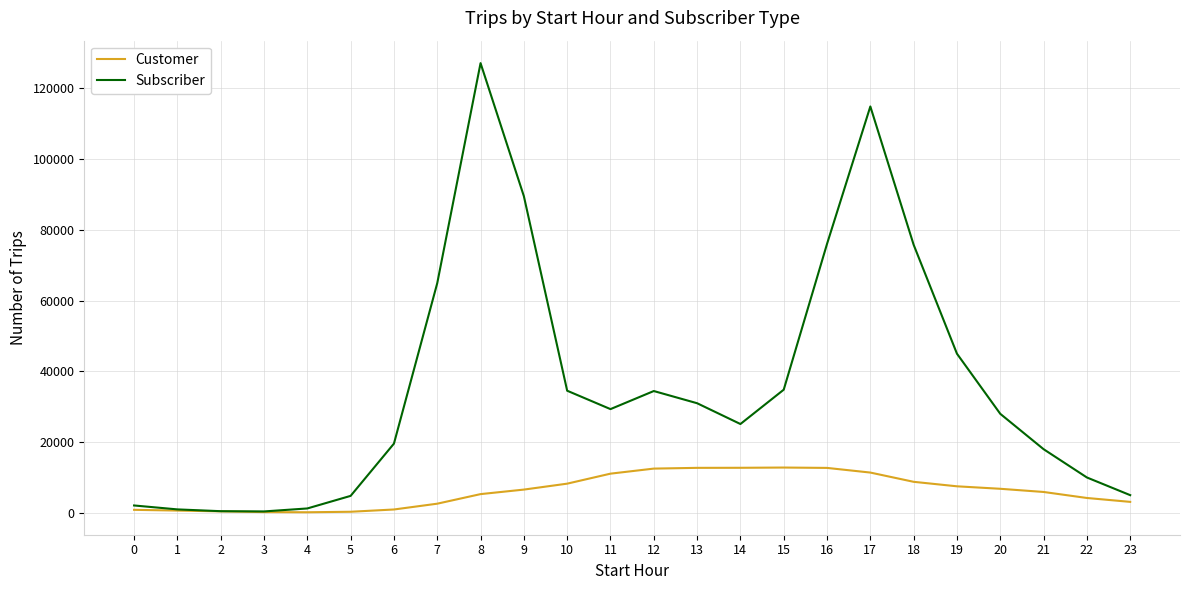

Is the value of Subscriber at 18 greater than the value of Customer at 21?

Yes